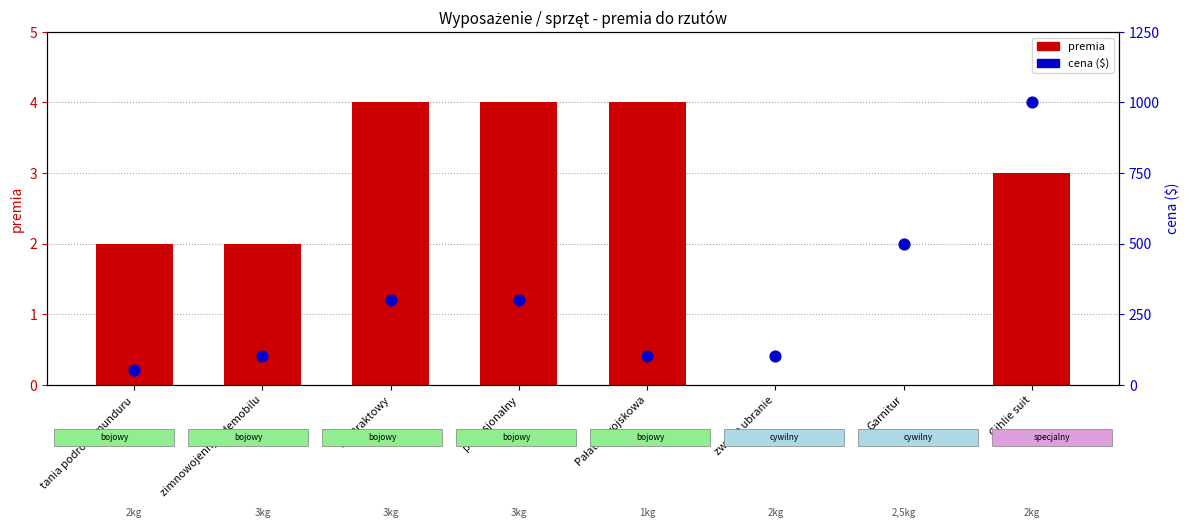

Which series contains the highest Y value?

cena ($)